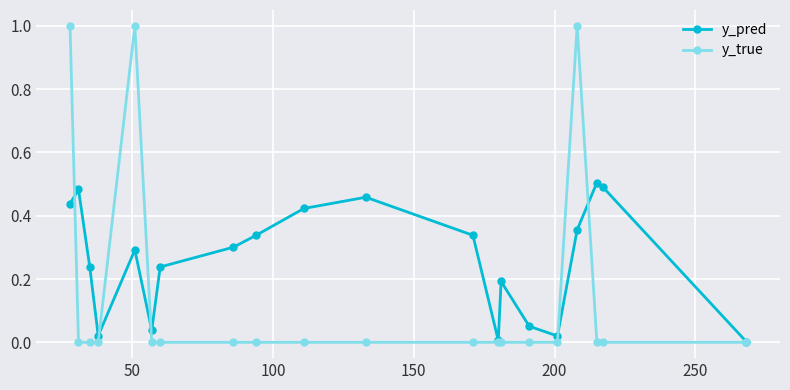

What is the maximum value shown in the chart?

1.0